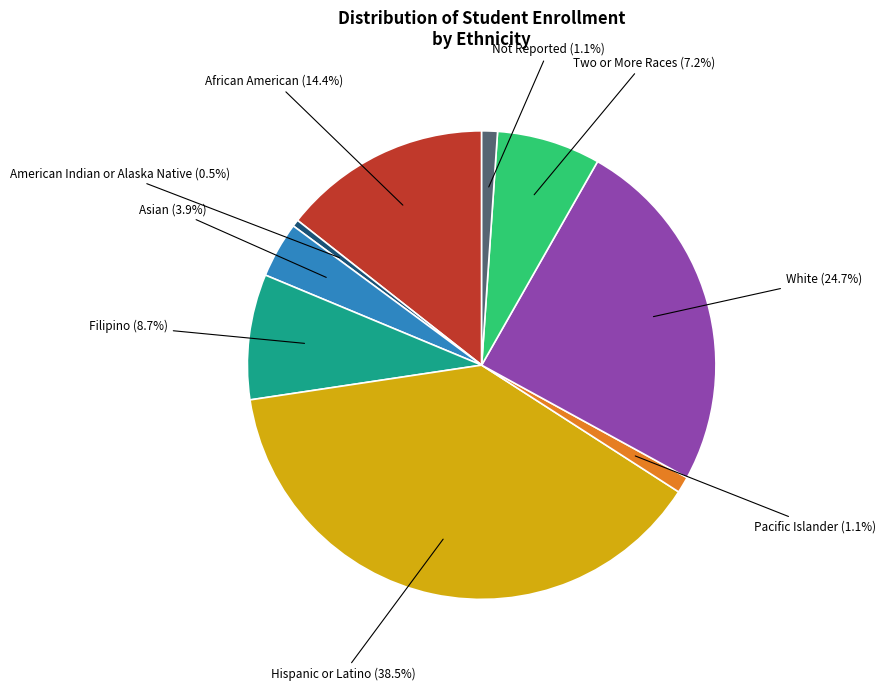

Does any single category account for the majority?

No